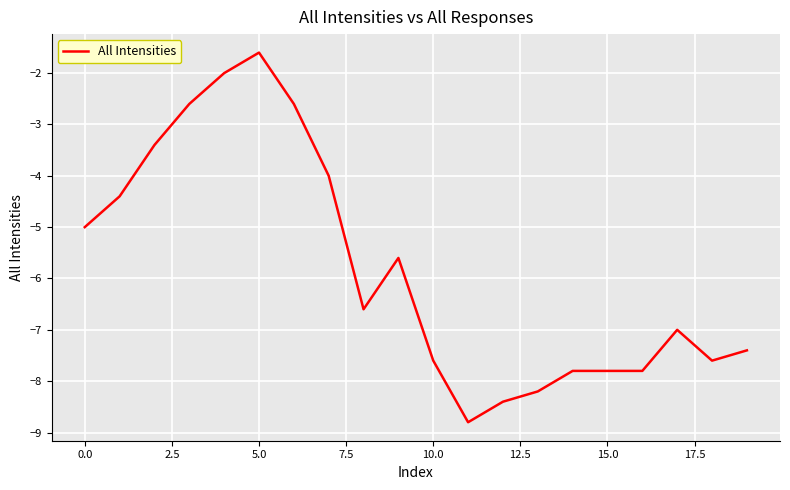

What is the difference between the maximum and minimum values?

7.2